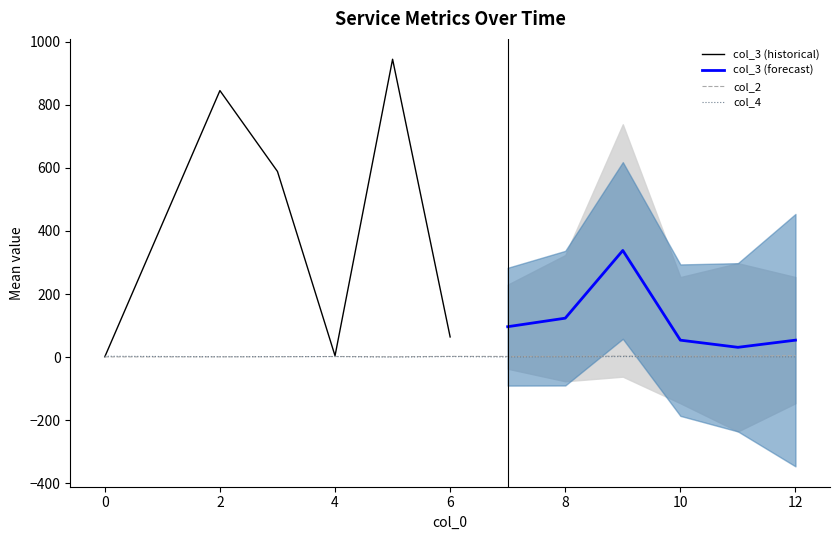

What is the sum of the col_4 values at 0 and 3?

8